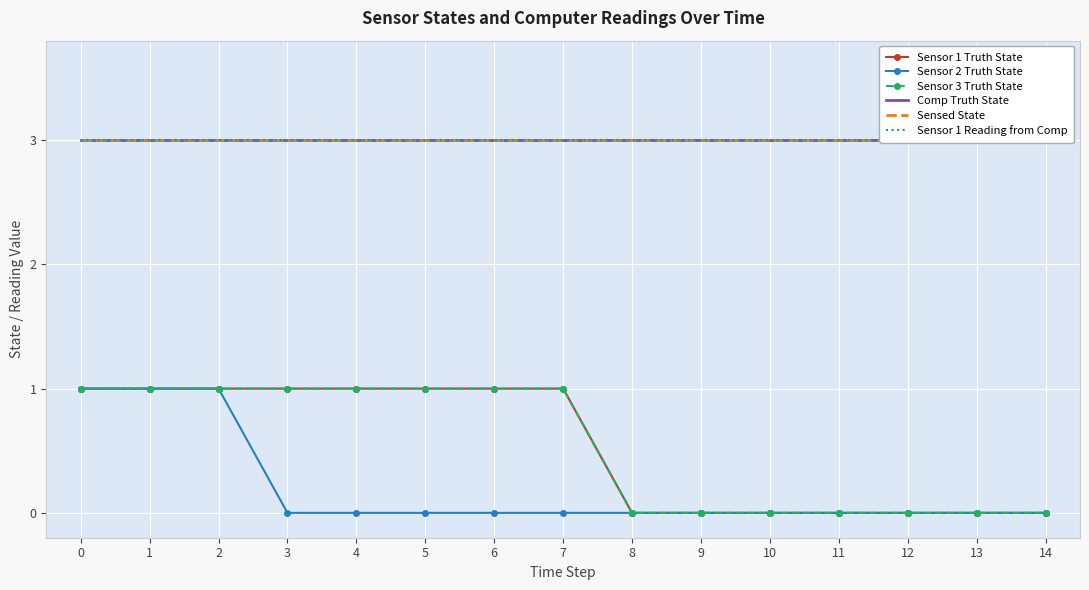

Reading left to right, transcribe all the data shown in this chart.

Sensor 1 Truth State: 0=1	1=1	2=1	3=1	4=1	5=1	6=1	7=1	8=0	9=0	10=0	11=0	12=0	13=0	14=0
Sensor 2 Truth State: 0=1	1=1	2=1	3=0	4=0	5=0	6=0	7=0	8=0	9=0	10=0	11=0	12=0	13=0	14=0
Sensor 3 Truth State: 0=1	1=1	2=1	3=1	4=1	5=1	6=1	7=1	8=0	9=0	10=0	11=0	12=0	13=0	14=0
Comp Truth State: 0=3	1=3	2=3	3=3	4=3	5=3	6=3	7=3	8=3	9=3	10=3	11=3	12=3	13=3	14=3
Sensed State: 0=3	1=3	2=3	3=3	4=3	5=3	6=3	7=3	8=3	9=3	10=3	11=3	12=3	13=3	14=3
Sensor 1 Reading from Comp: 0=3	1=3	2=3	3=3	4=3	5=3	6=3	7=3	8=3	9=3	10=3	11=3	12=3	13=3	14=3